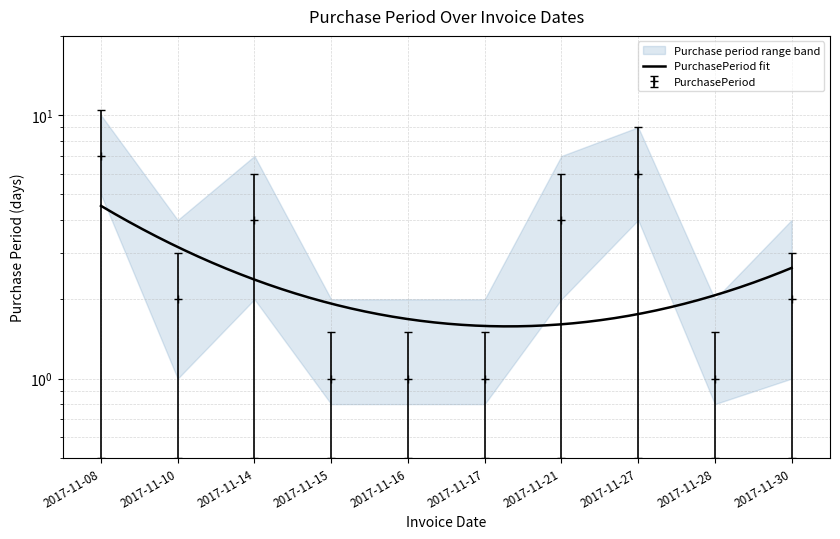

Where is the first local maximum?

2017-11-14